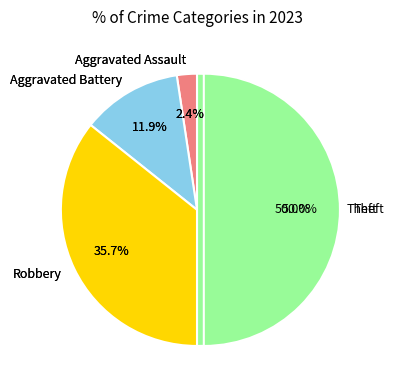

Rank the categories by value from highest to lowest.

Theft, Robbery, Aggravated Battery, Aggravated Assault